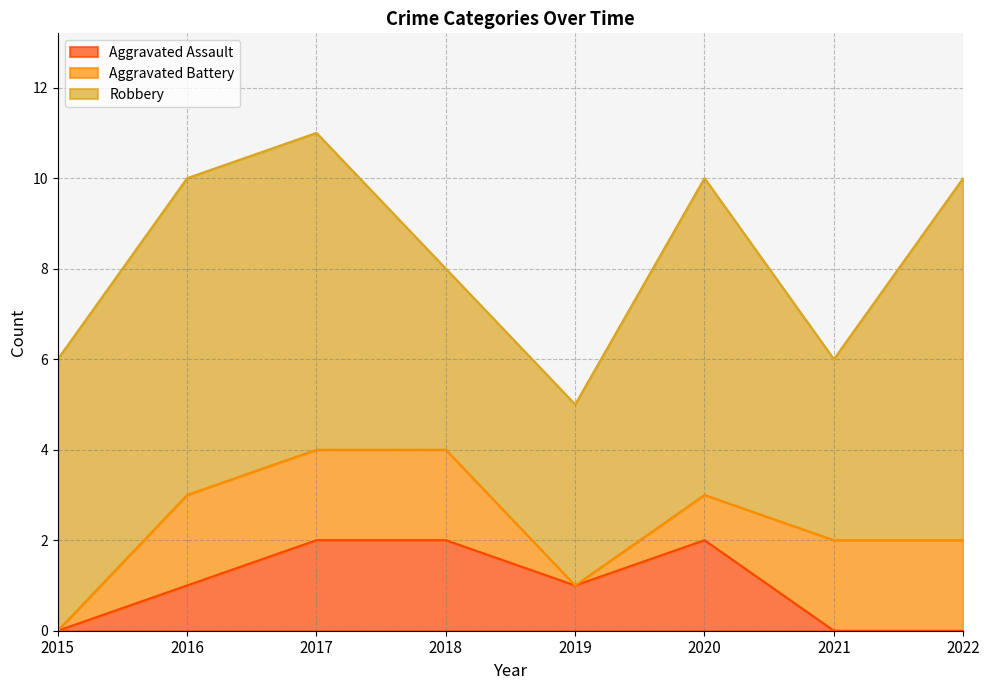

At how many categories does at least one series exceed 1?

8